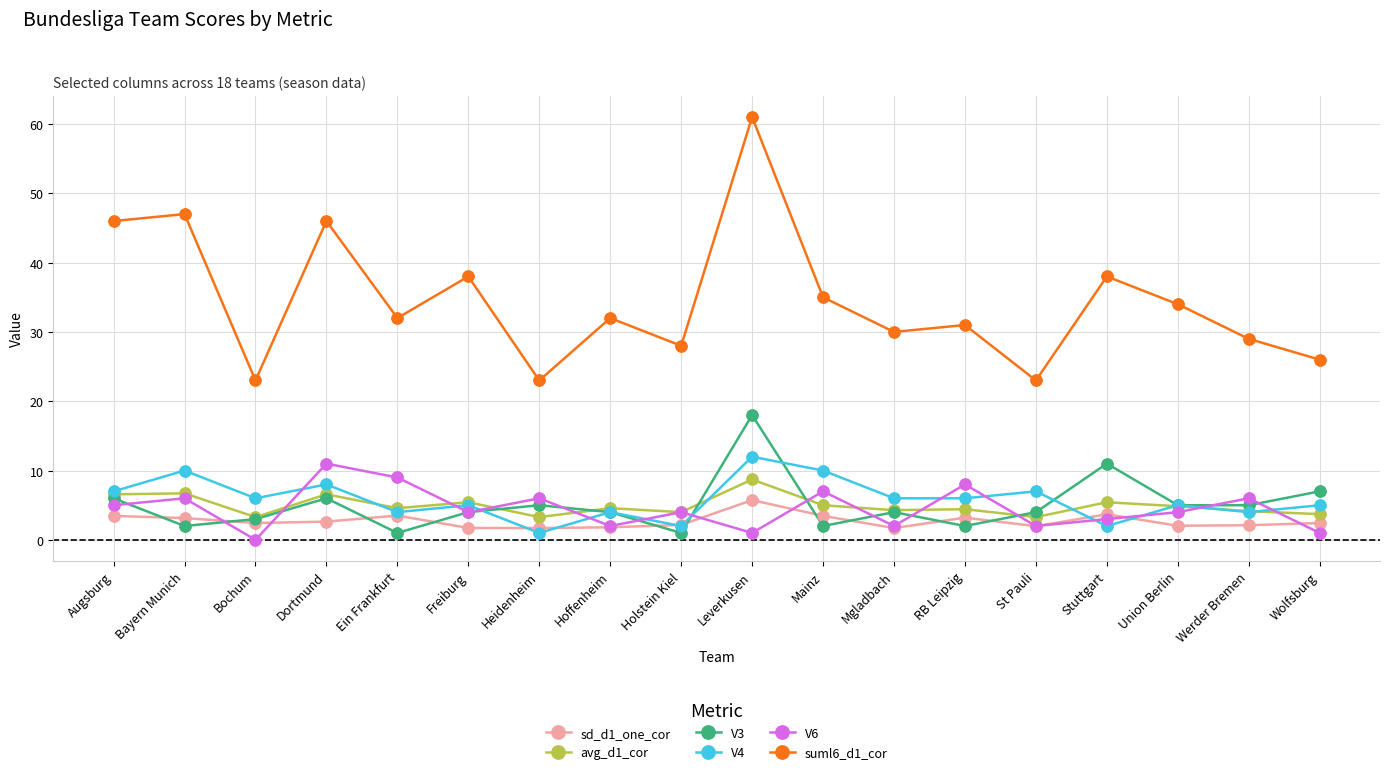

What is the spread (max minus min) of values at Werder Bremen?

26.9